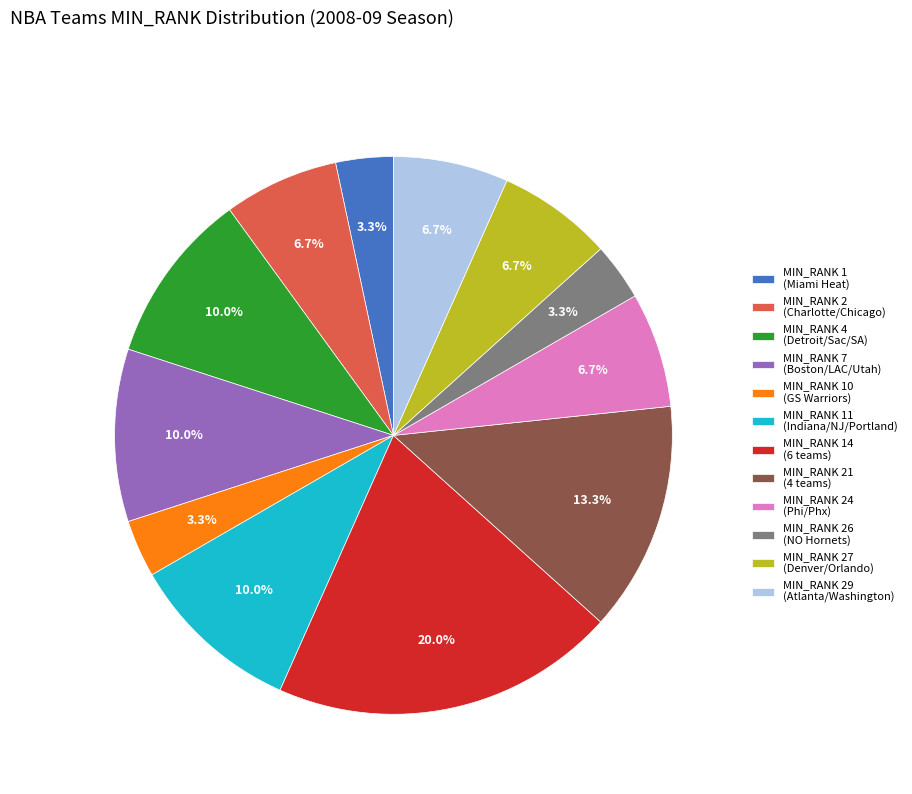

To the nearest percent, what is the difference between the largest and smallest slice percentages?

17%